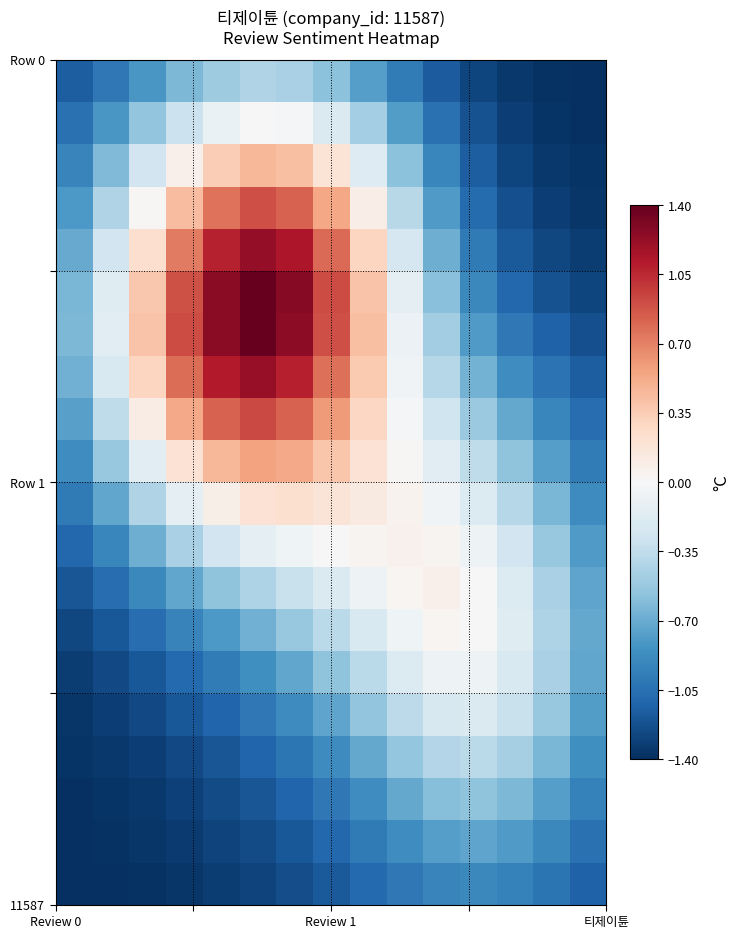

At how many categories does at least one series exceed 0?

9